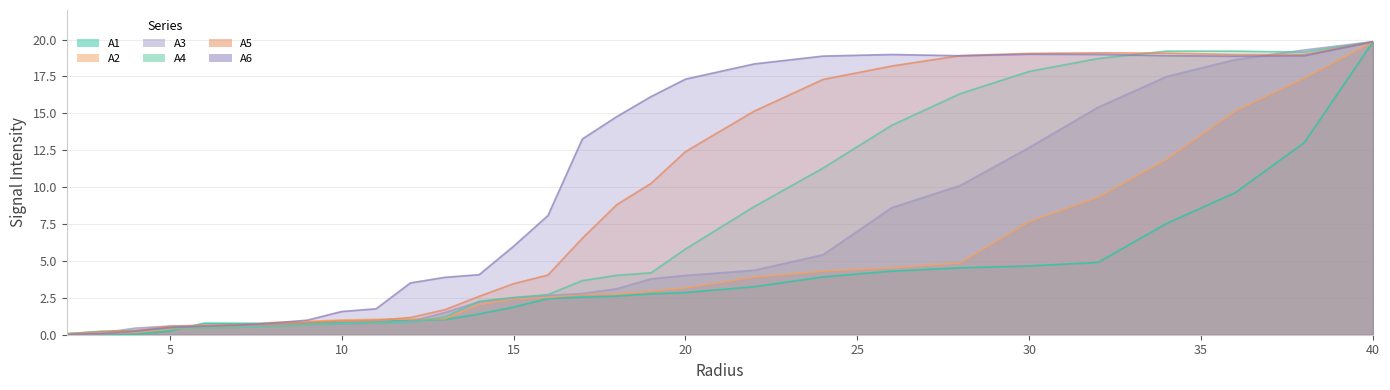

True or false: A5 has a value of 1.2 at 15.0.

False